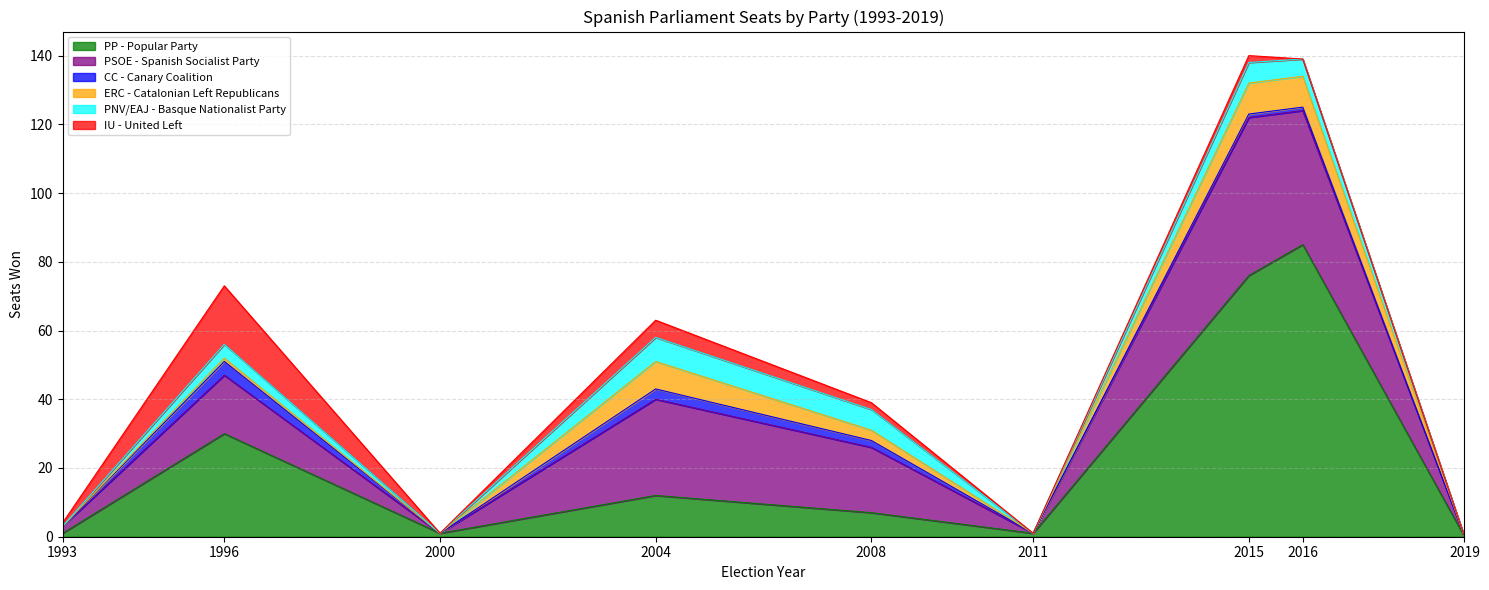

Where is CC nearest to the value 2?

2008